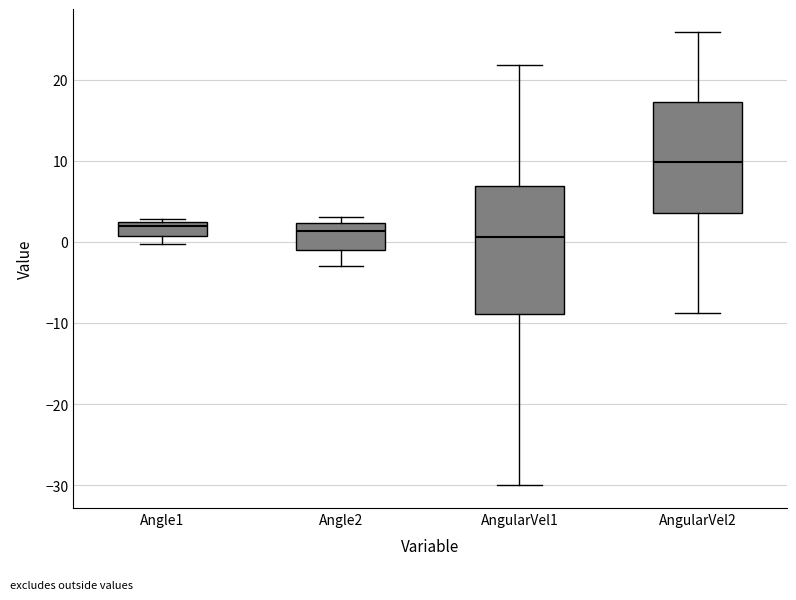

Comparing the boxes themselves (not the whiskers), which one is the tallest?

AngularVel1